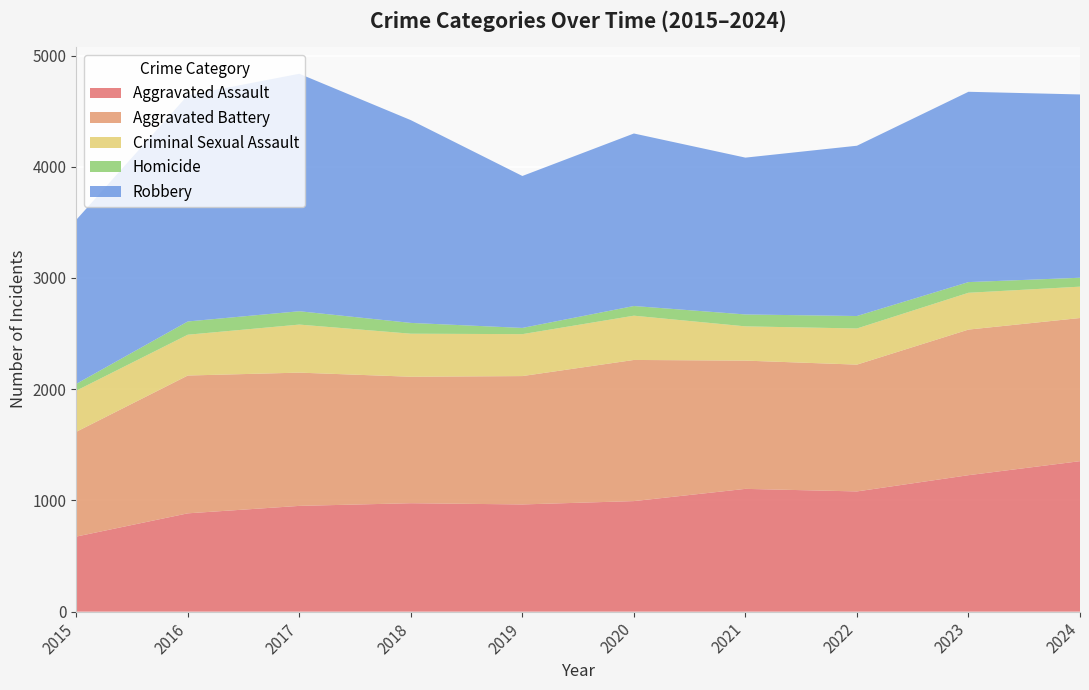

Reading left to right, transcribe all the data shown in this chart.

Aggravated Assault: 675	884	951	975	964	994	1104	1081	1227	1353
Aggravated Battery: 942	1239	1198	1137	1154	1269	1153	1140	1309	1287
Criminal Sexual Assault: 370	367	432	387	377	398	308	325	331	282
Homicide: 61	119	120	97	56	87	107	112	96	80
Robbery: 1475	2034	2135	1823	1366	1551	1410	1531	1711	1648